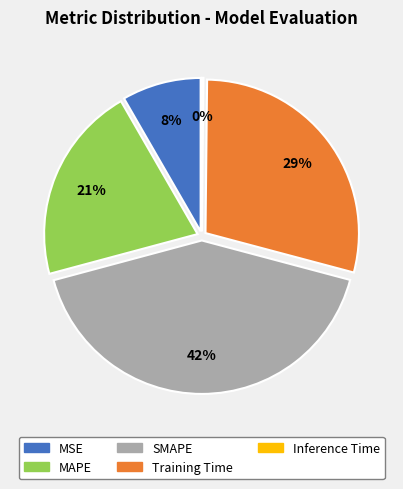

Count the number of slices in the pie.

5